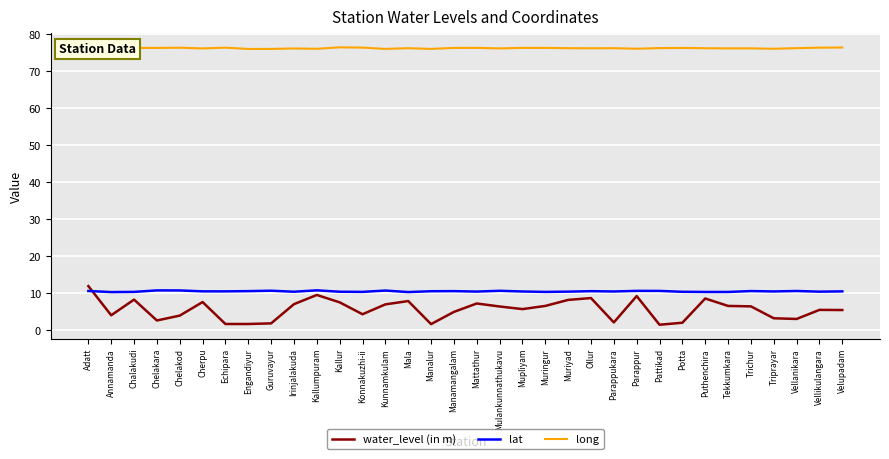

True or false: long has more than 0 interior local peaks.

True